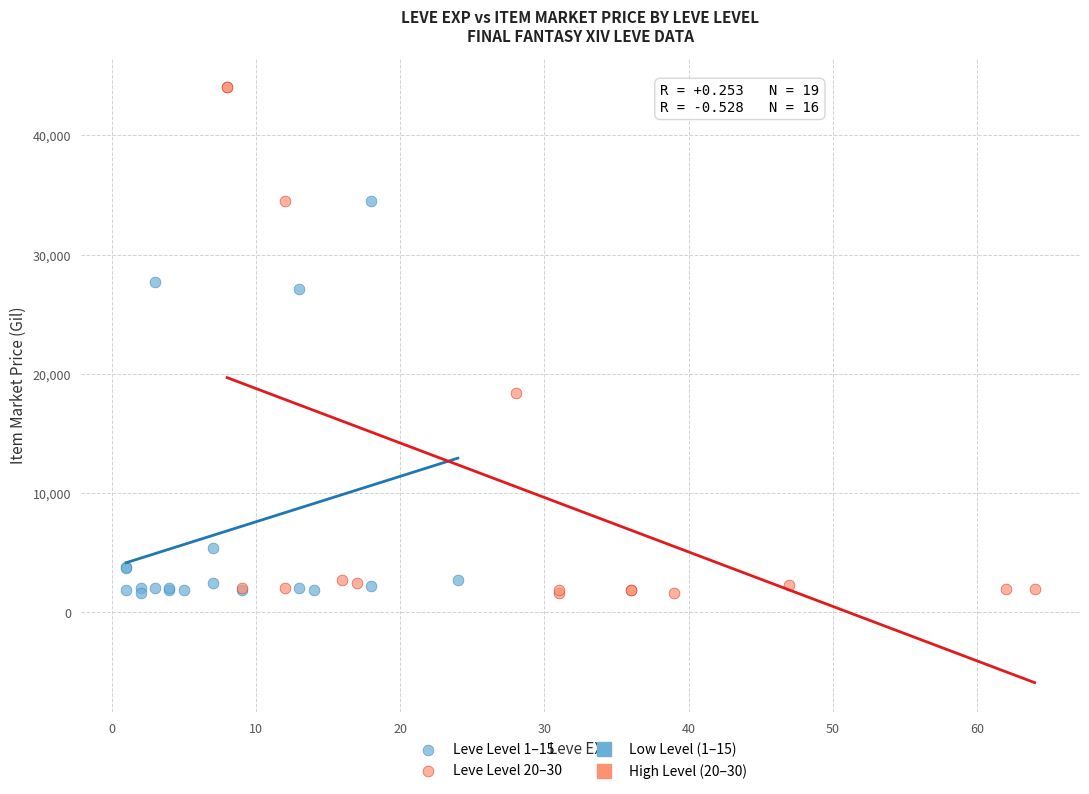

Which series has the widest spread of Y values?

Leve Level 20–30